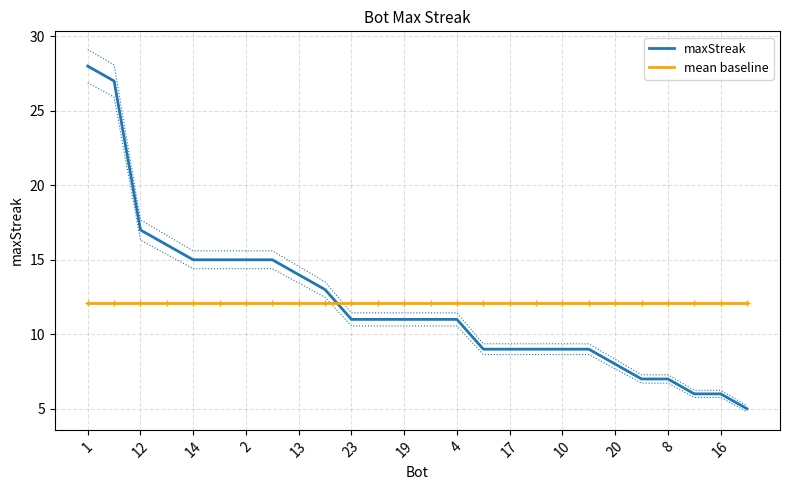

Reading left to right, extract all data points from this chart.

maxStreak: 28.0	27.0	17.0	16.0	15.0	15.0	15.0	15.0	14.0	13.0	11.0	11.0	11.0	11.0	11.0	9.0	9.0	9.0	9.0	9.0	8.0	7.0	7.0	6.0	6.0	5.0
mean baseline: 12.1	12.1	12.1	12.1	12.1	12.1	12.1	12.1	12.1	12.1	12.1	12.1	12.1	12.1	12.1	12.1	12.1	12.1	12.1	12.1	12.1	12.1	12.1	12.1	12.1	12.1